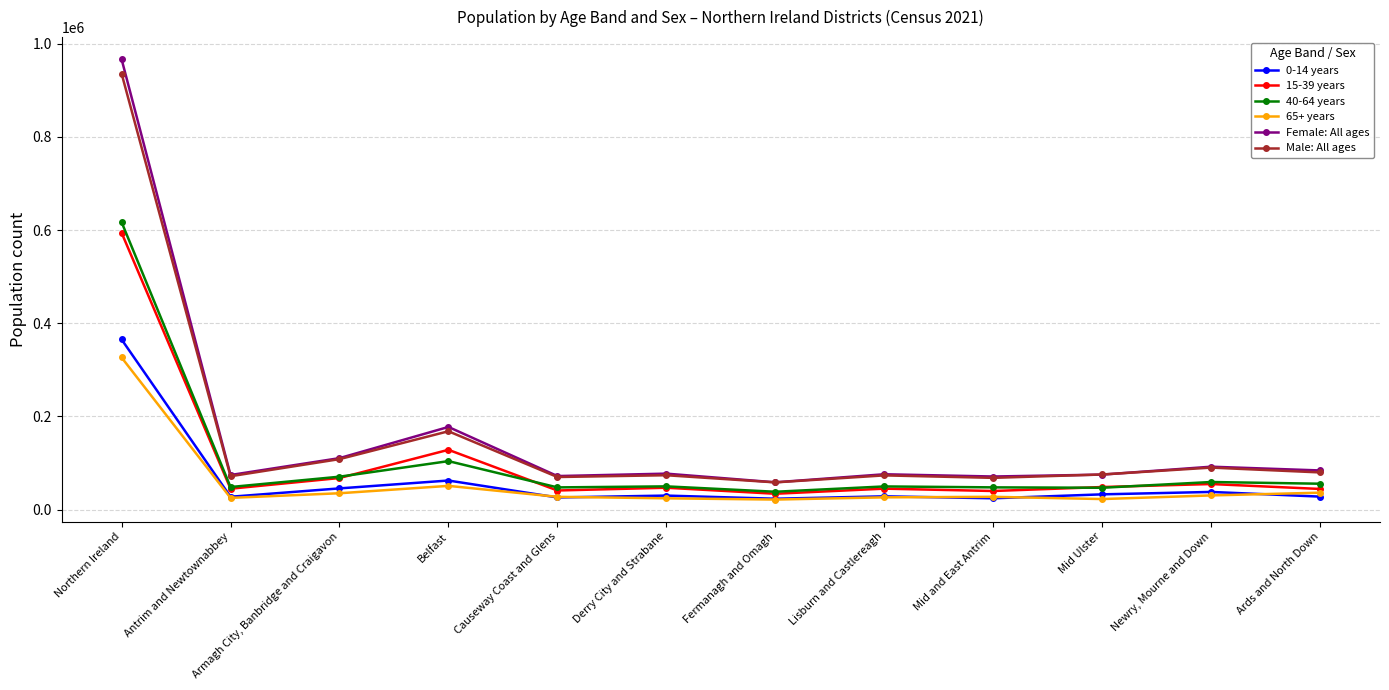

What is the value of the 15-39 years point at the 6th from the left?

46833